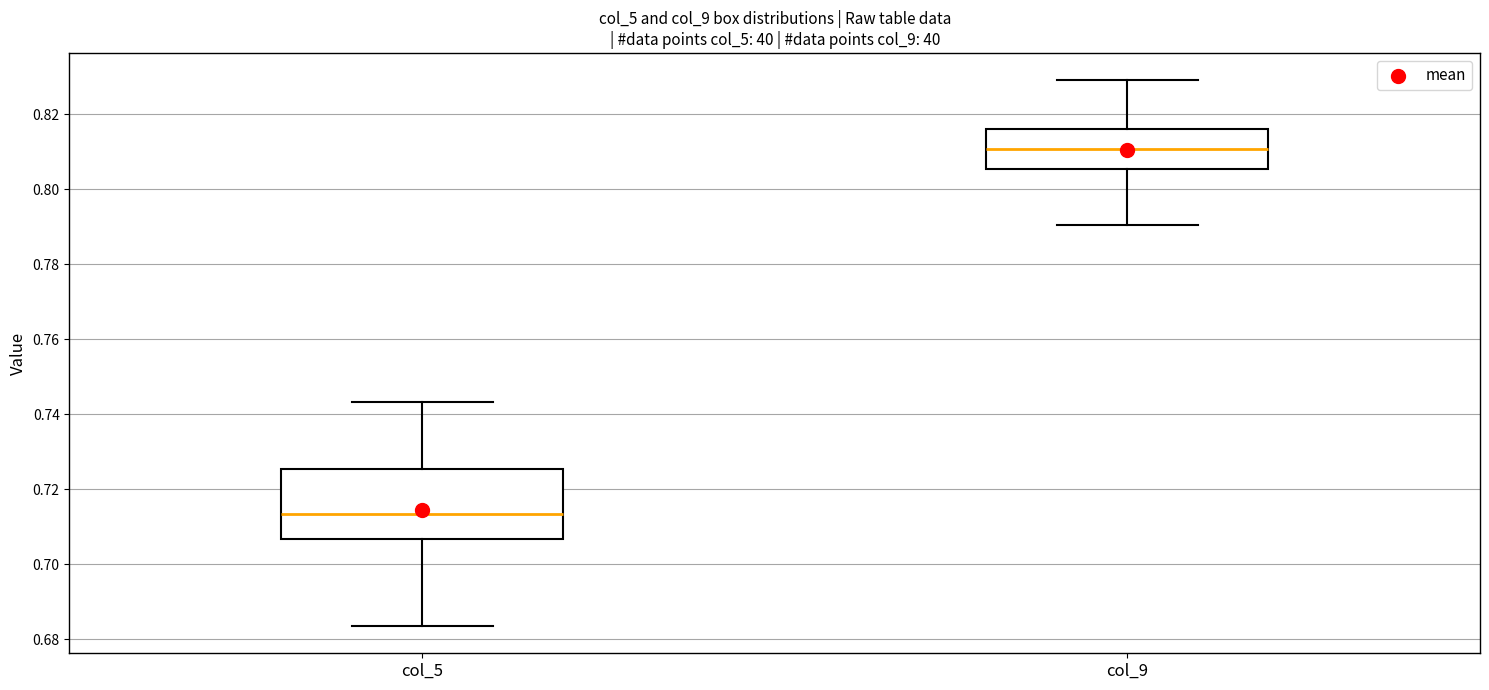

Where does the median line of the box for col_5 sit on the y-axis? The values are not printed on the chart, so give them approximately, as read against the axis.

0.714